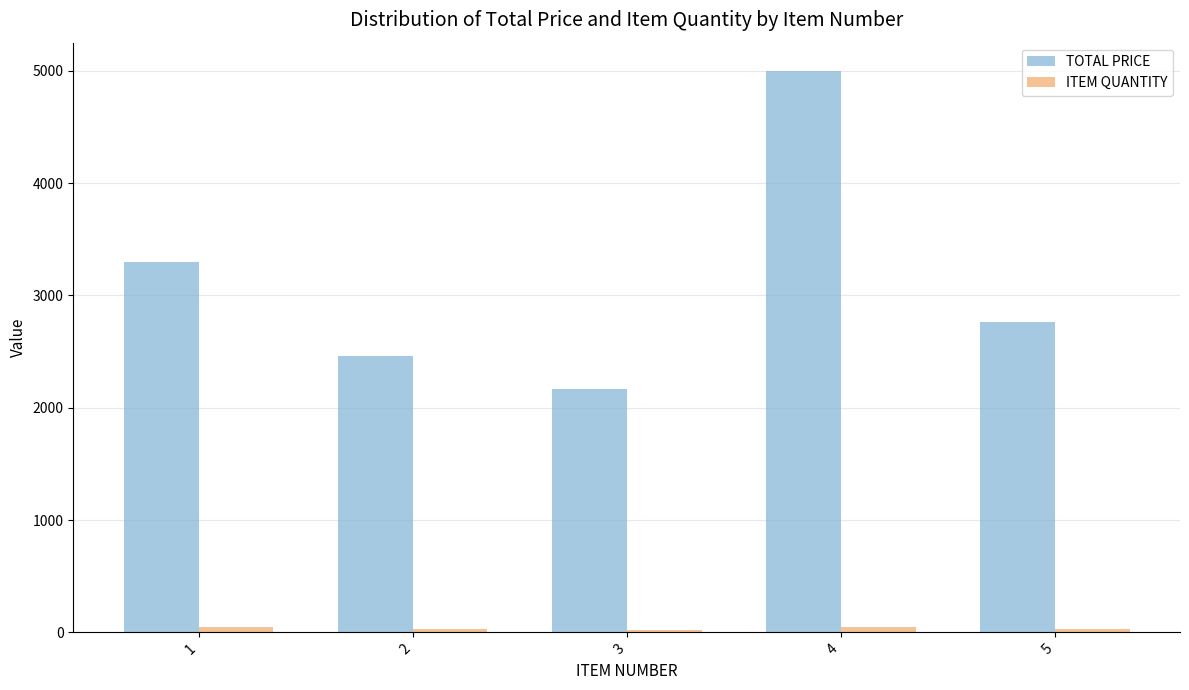

Which series has the largest total across all categories?

TOTAL PRICE